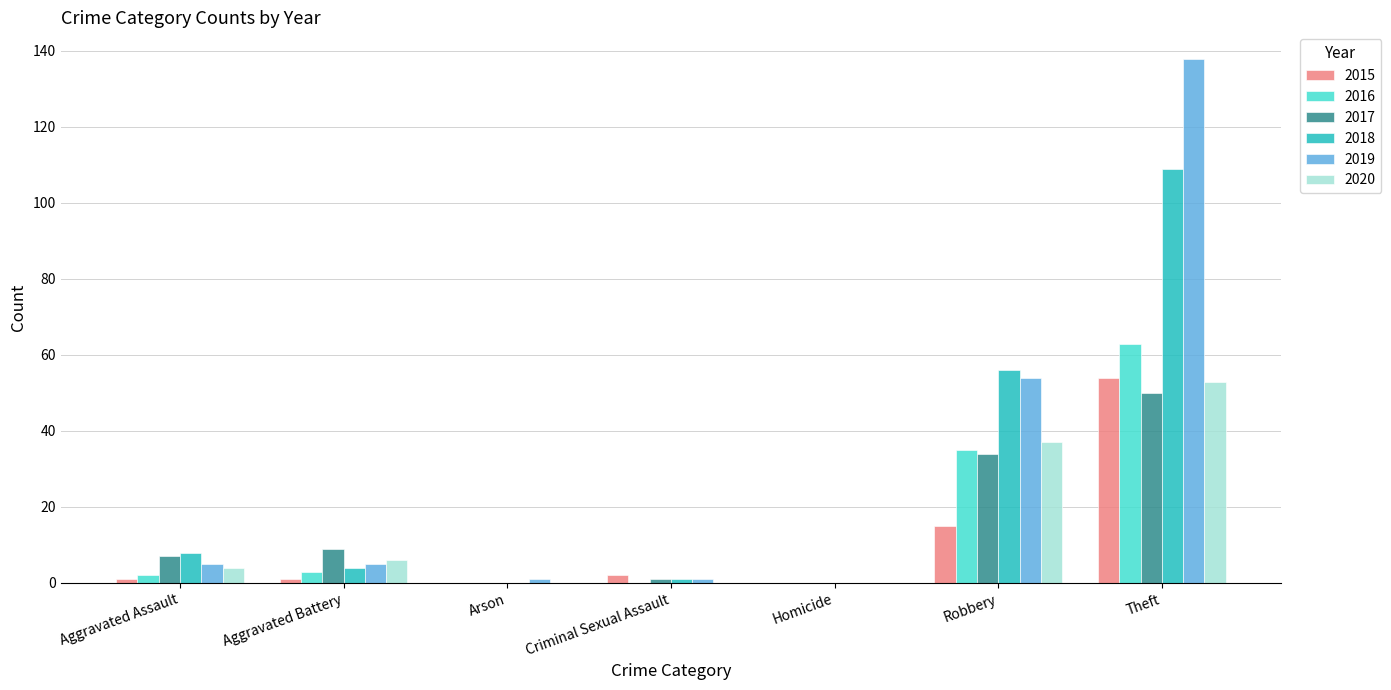

Reading left to right, list all the values displayed in this chart.

2015: 1	1	0	2	0	15	54
2016: 2	3	0	0	0	35	63
2017: 7	9	0	1	0	34	50
2018: 8	4	0	1	0	56	109
2019: 5	5	1	1	0	54	138
2020: 4	6	0	0	0	37	53